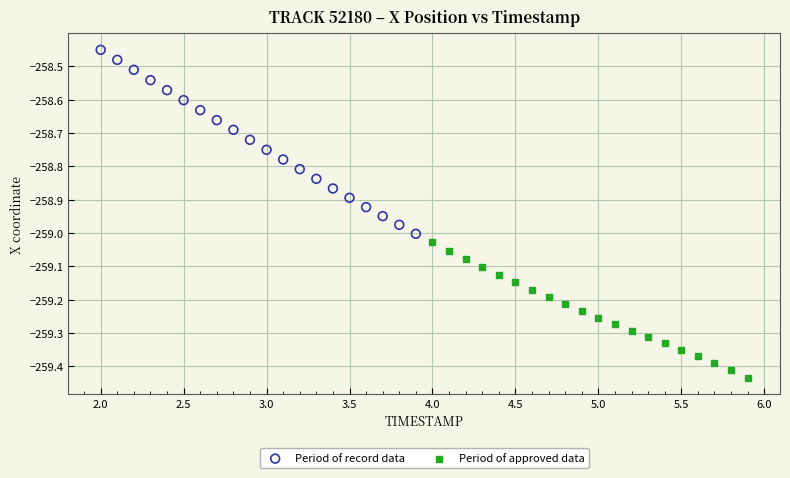

Which series reaches the maximum Y coordinate?

Period of record data